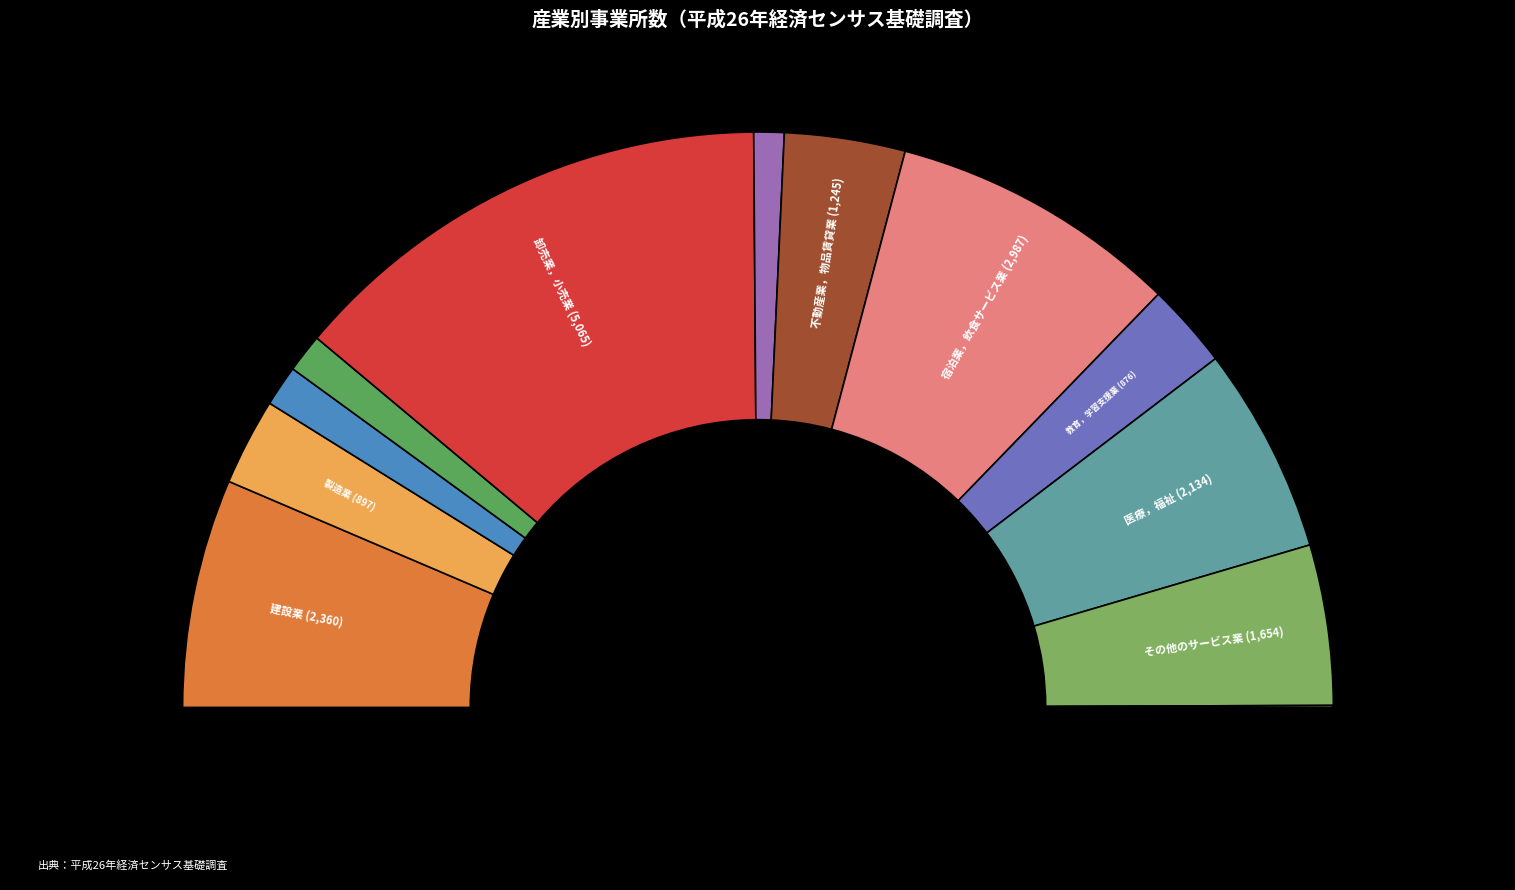

What is the change in value from 情報通信業 to 農業，林業?

-401